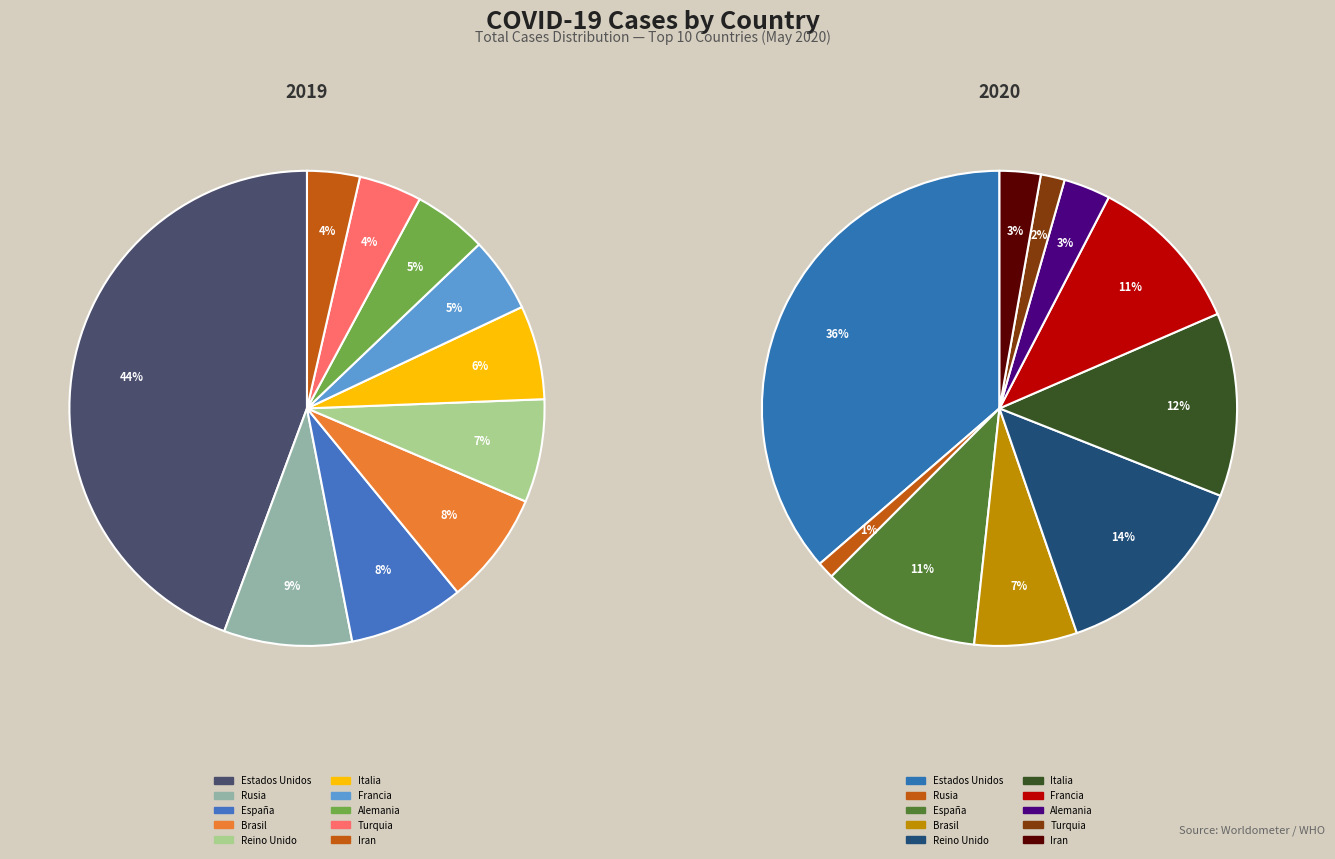

Between Brasil and Estados Unidos, which is larger?

Estados Unidos